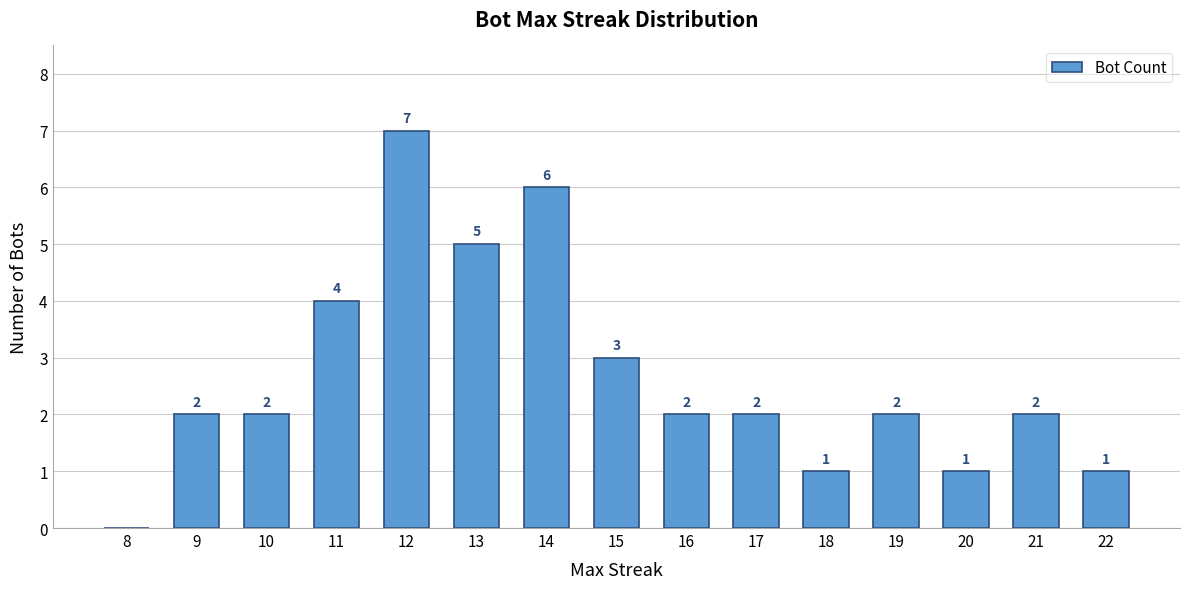

Is it true that the value at 9 is 2?

True